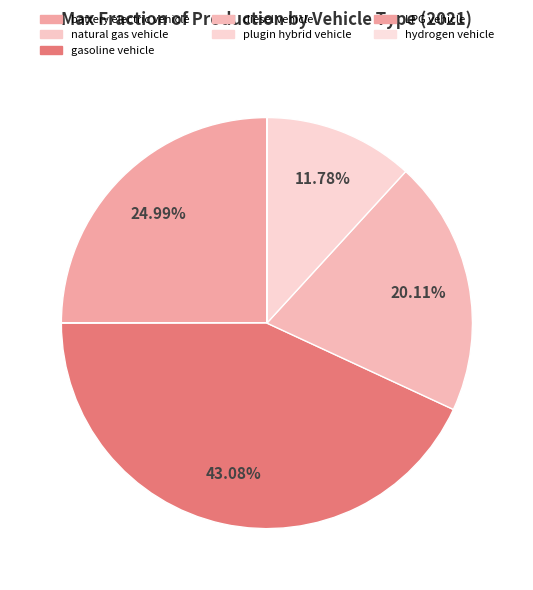

Rank the categories by value from highest to lowest.

gasoline vehicle, battery electric vehicle, diesel vehicle, plugin hybrid vehicle, natural gas vehicle, LPG vehicle, hydrogen vehicle